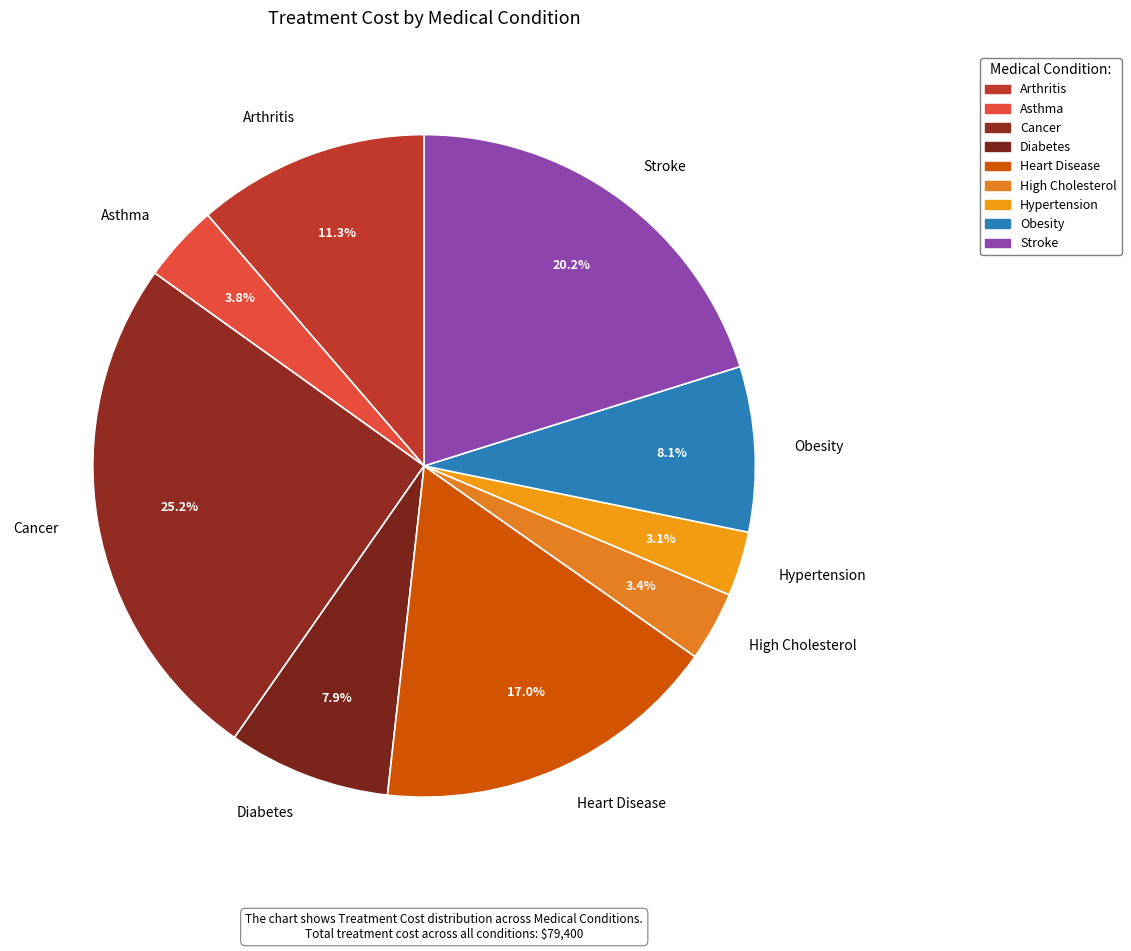

True or false: Stroke accounts for 20% of the total.

True